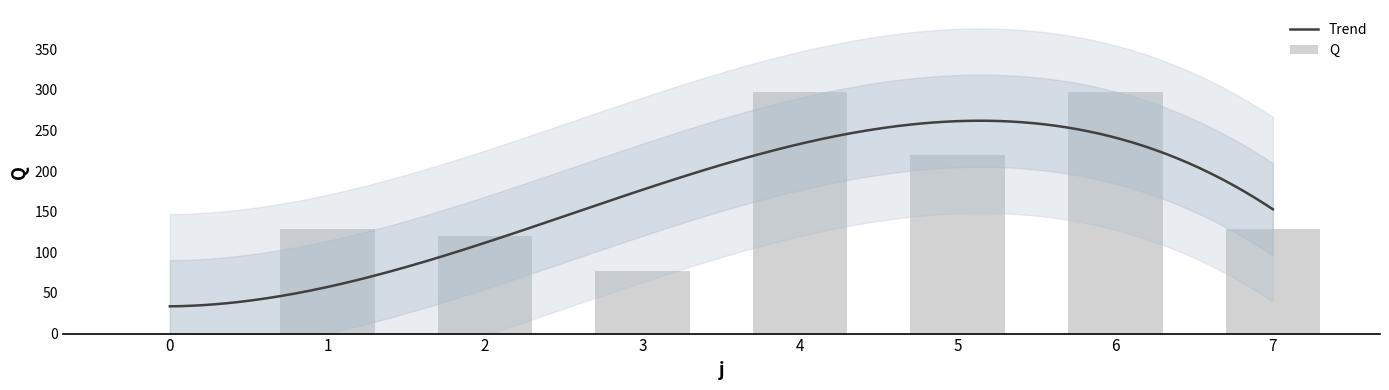

What is the difference between the maximum and minimum values?

297.3